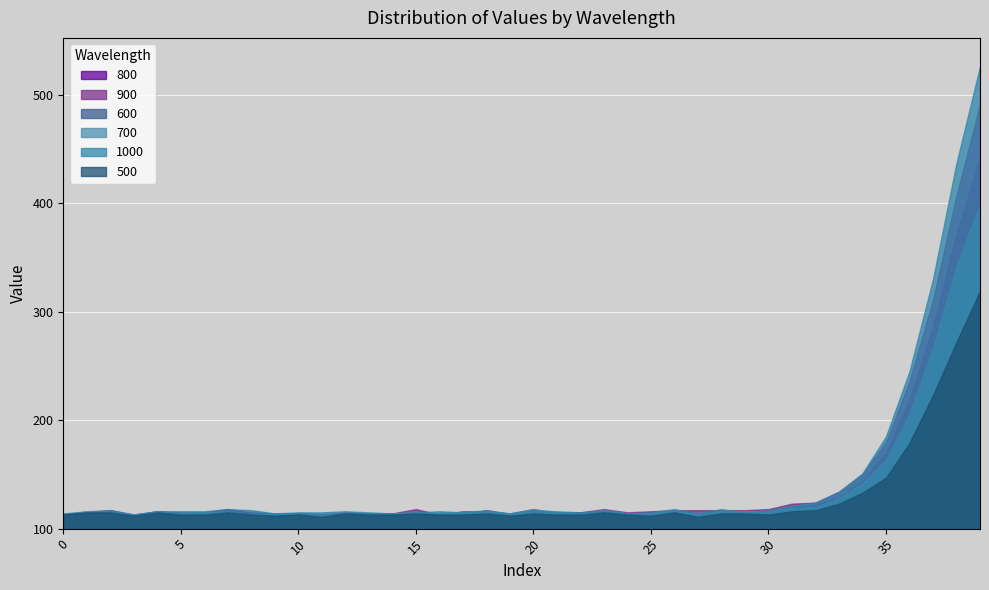

What is the difference between the maximum and minimum values in the 700 series?

287